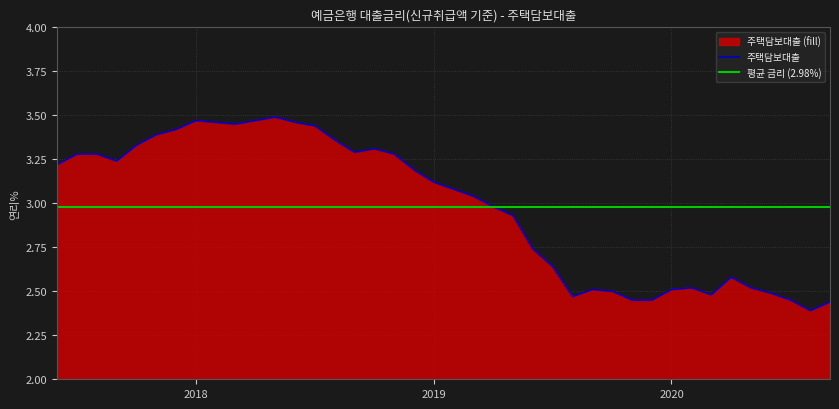

Approximately how many times larger is the value at 202002 compared to 202001?

1.0